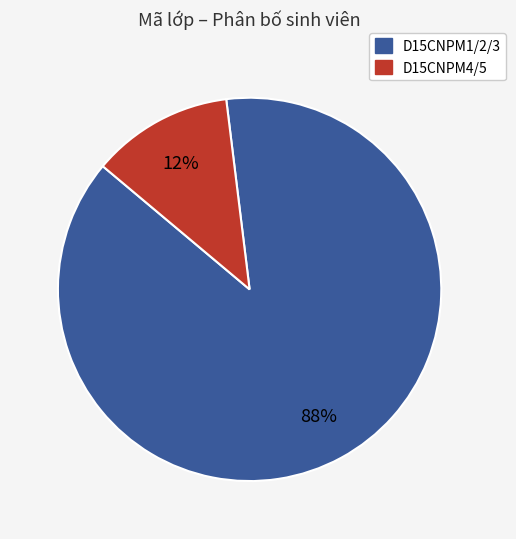

Is there any slice that represents more than half of the pie?

Yes